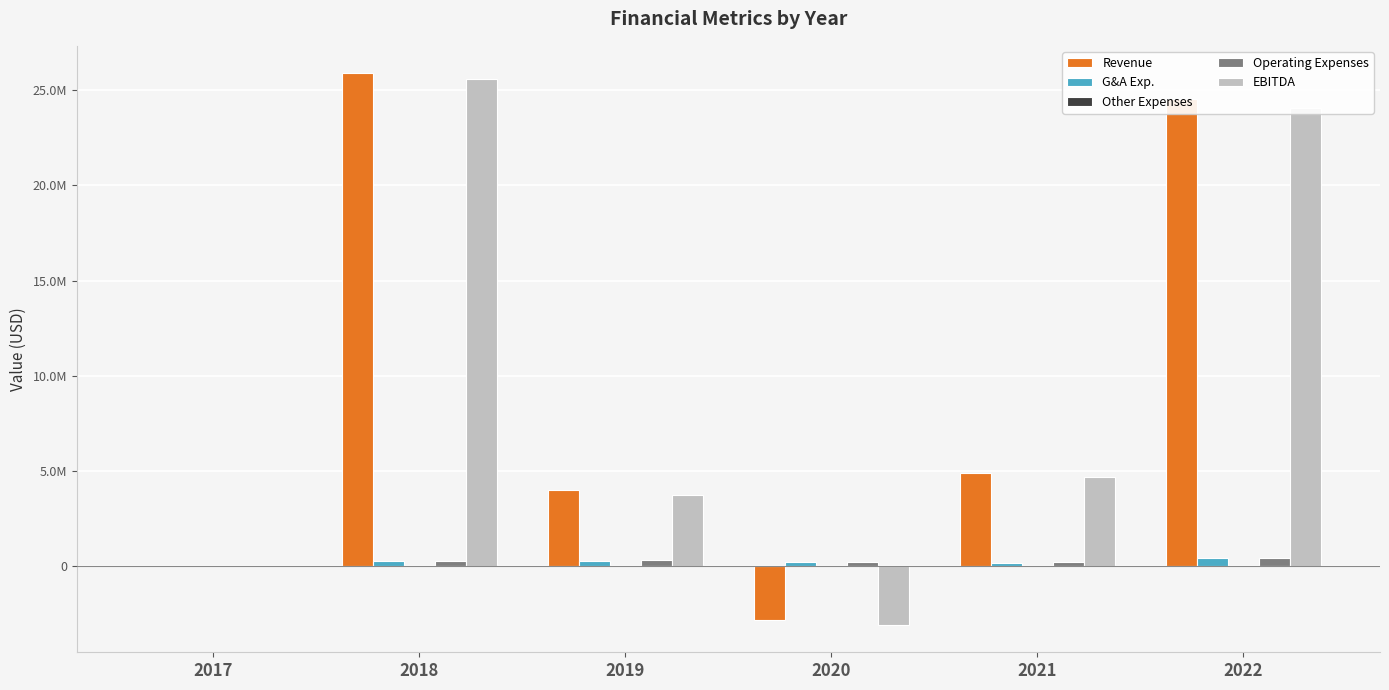

Rank the series by their maximum value, from lowest to highest.

Other Expenses, G&A Exp., Operating Expenses, EBITDA, Revenue